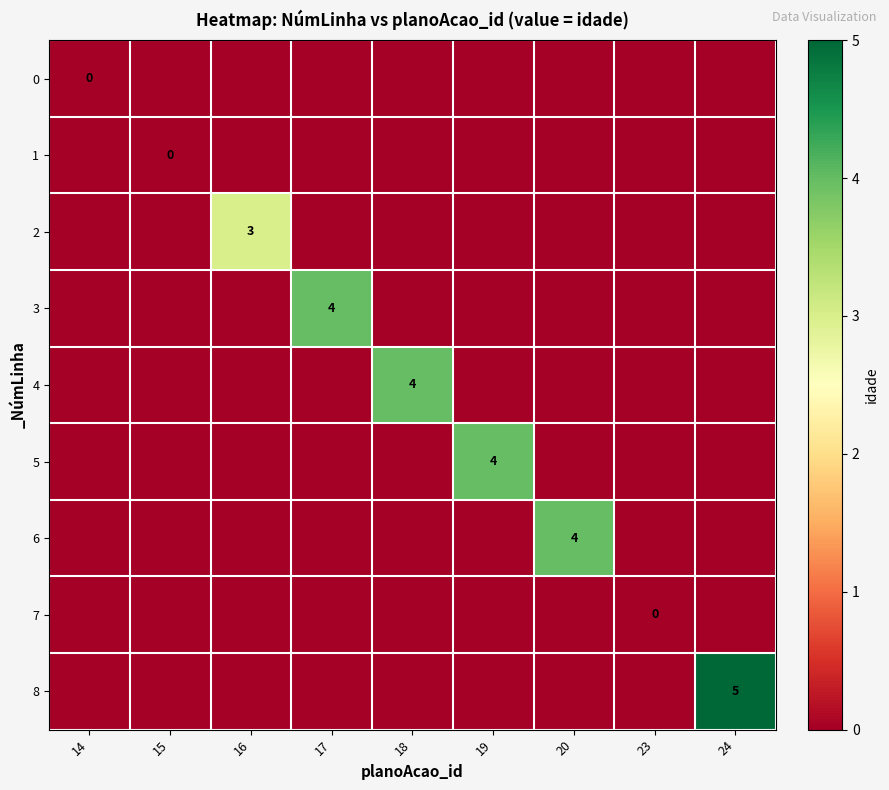

What is the total value across all series at 16?

3